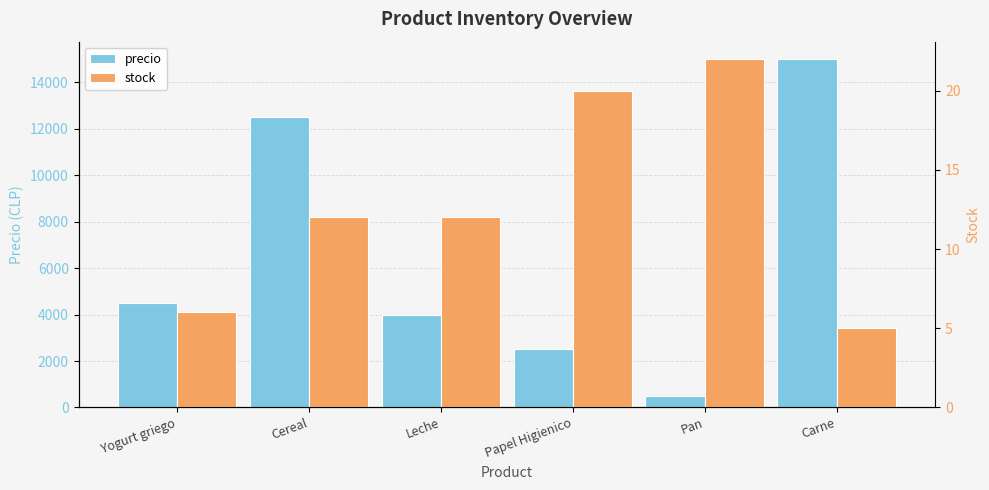

Rank the categories by precio value from lowest to highest.

Pan, Papel Higienico, Leche, Yogurt griego, Cereal, Carne